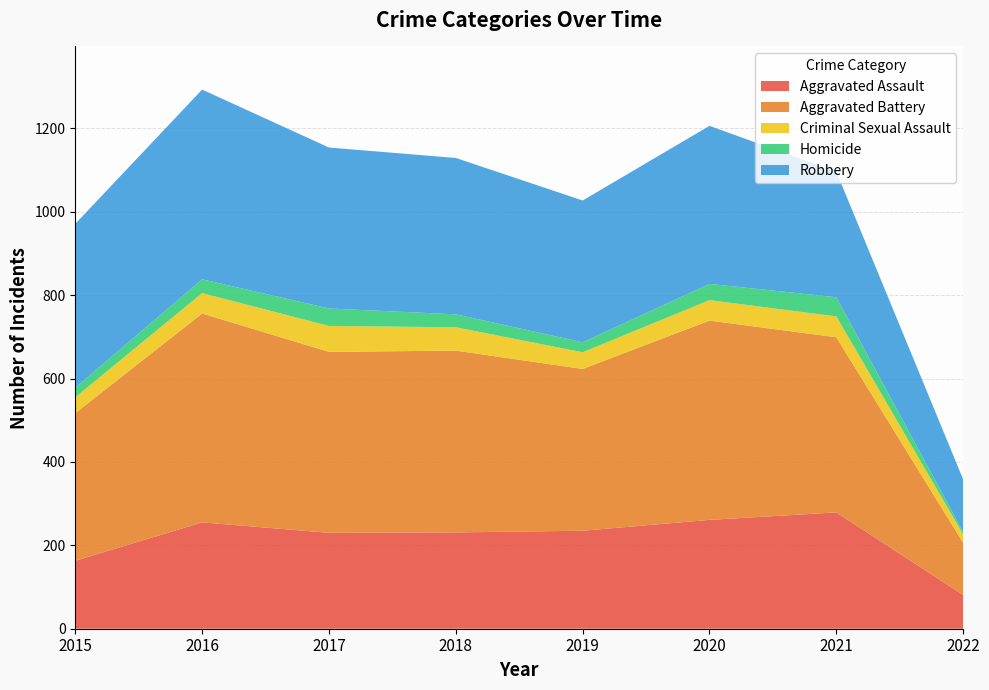

Reading left to right, extract all data points from this chart.

Aggravated Assault: 2015=163	2016=255	2017=230	2018=231	2019=235	2020=261	2021=279	2022=81
Aggravated Battery: 2015=354	2016=501	2017=434	2018=436	2019=388	2020=478	2021=420	2022=125
Criminal Sexual Assault: 2015=38	2016=49	2017=62	2018=56	2019=40	2020=49	2021=50	2022=20
Homicide: 2015=23	2016=33	2017=42	2018=31	2019=24	2020=39	2021=46	2022=6
Robbery: 2015=393	2016=455	2017=386	2018=375	2019=340	2020=379	2021=301	2022=126